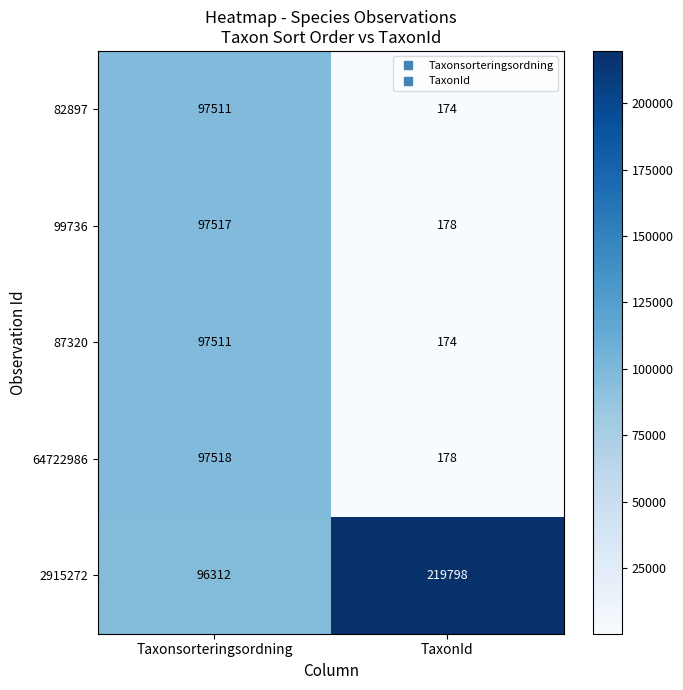

Reading right to left, extract all data points from this chart.

82897: TaxonId=174	Taxonsorteringsordning=97511
99736: TaxonId=178	Taxonsorteringsordning=97517
87320: TaxonId=174	Taxonsorteringsordning=97511
64722986: TaxonId=178	Taxonsorteringsordning=97518
2915272: TaxonId=219798	Taxonsorteringsordning=96312